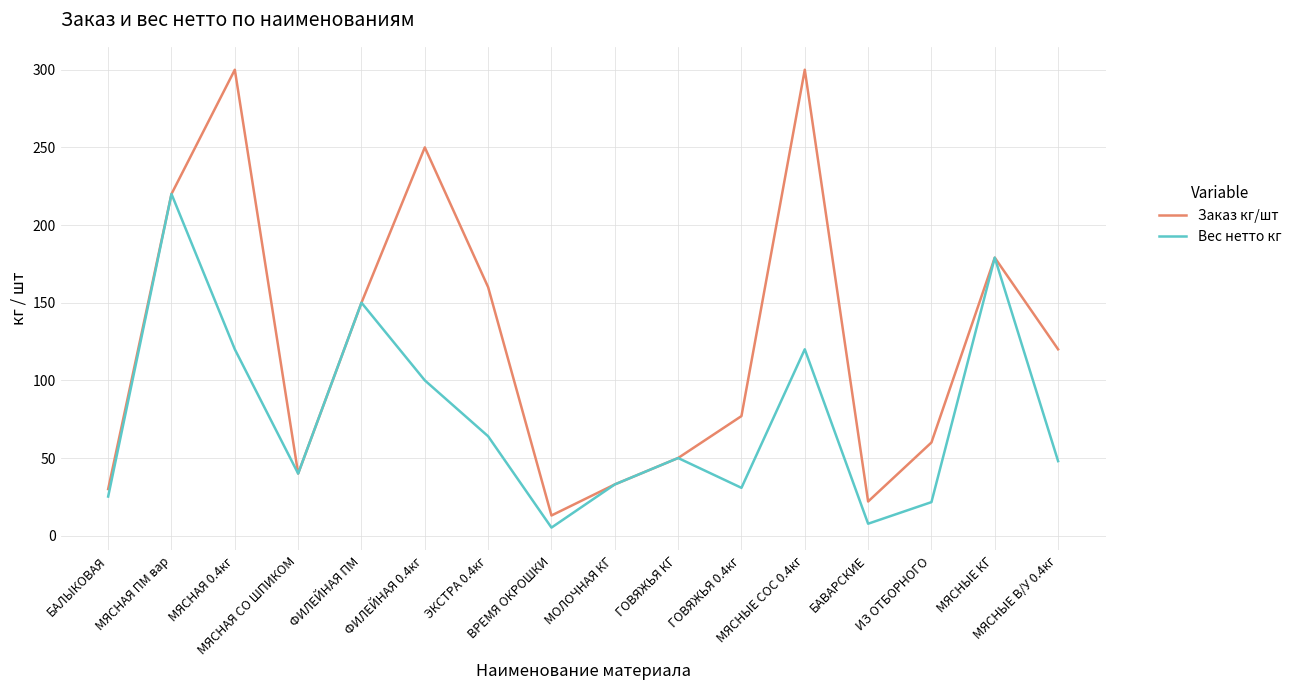

Count the number of categories in the chart.

16